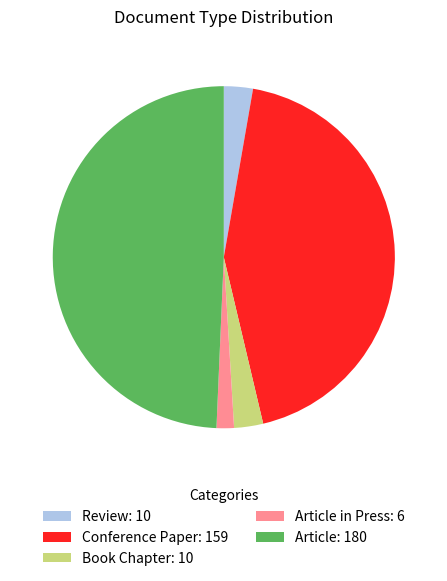

Is there a majority slice in this chart?

No